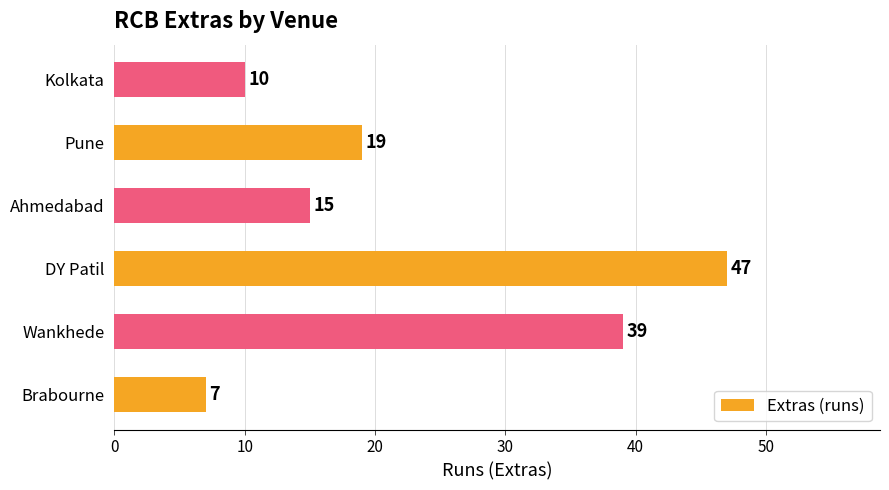

What value does the data have at Pune, to the nearest 5?

20